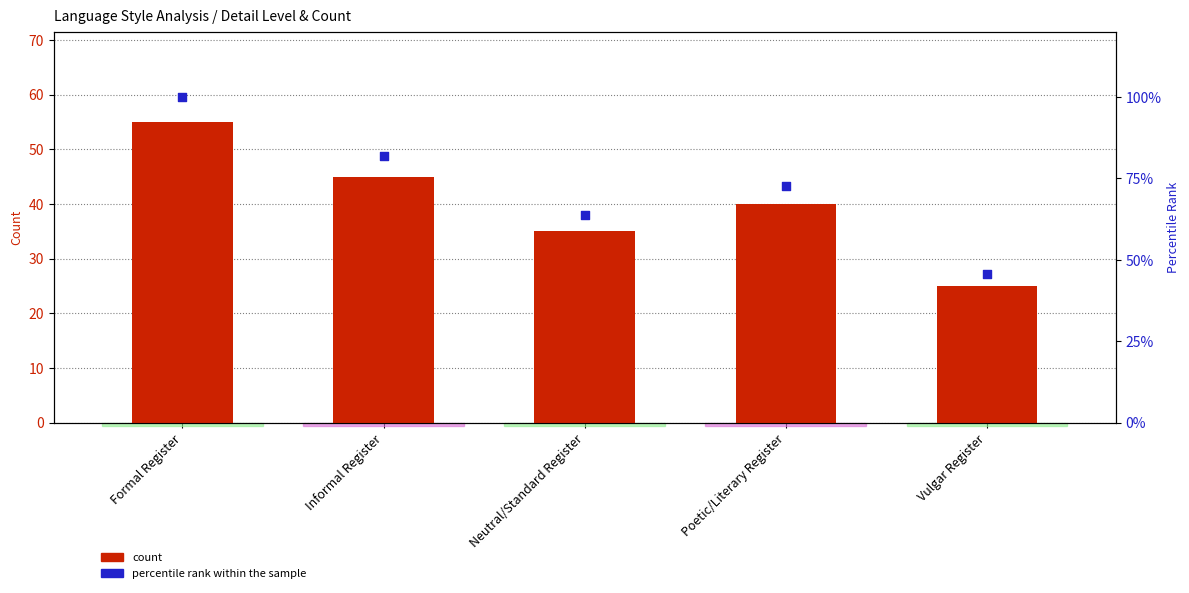

At how many categories does at least one series exceed 91?

1